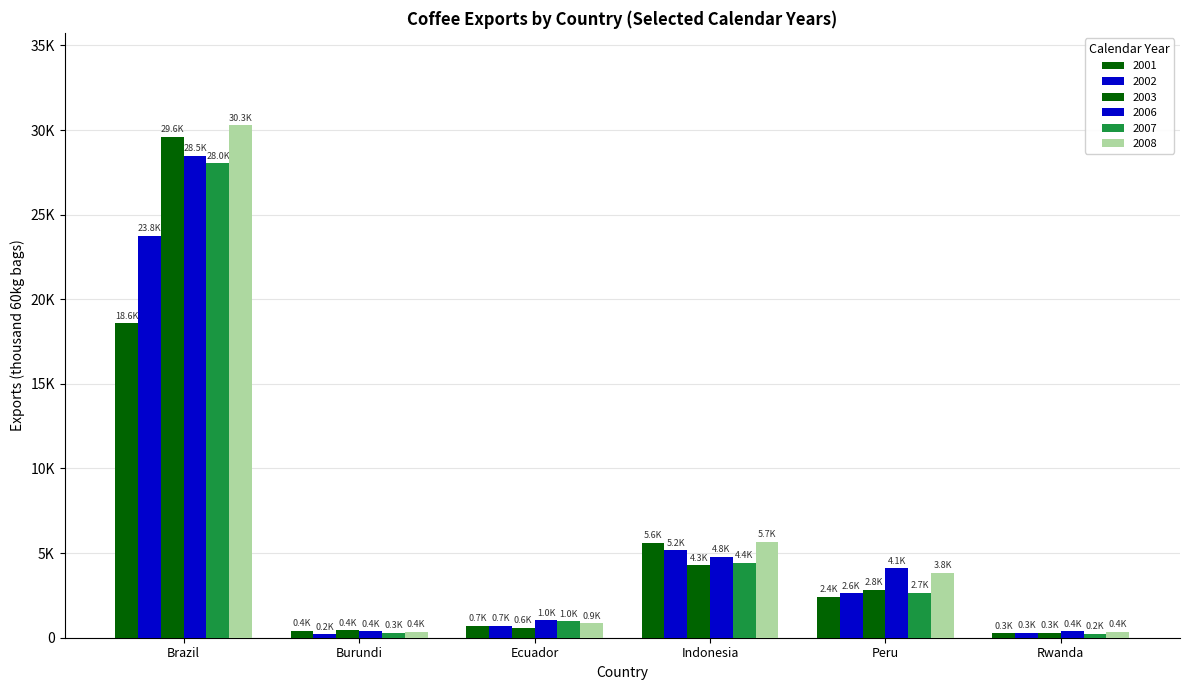

Reading left to right, extract all data points from this chart.

2001: Brazil=18577.4	Burundi=407.2	Ecuador=701.8	Indonesia=5614.2	Peru=2418.6	Rwanda=272.1
2002: Brazil=23767.1	Burundi=216.5	Ecuador=712.8	Indonesia=5173.1	Peru=2638.1	Rwanda=293.5
2003: Brazil=29612.6	Burundi=431.1	Ecuador=585.2	Indonesia=4280.5	Peru=2838.3	Rwanda=308.4
2006: Brazil=28485.7	Burundi=372.7	Ecuador=1025.0	Indonesia=4769.7	Peru=4113.1	Rwanda=393.0
2007: Brazil=28044.5	Burundi=276.8	Ecuador=961.7	Indonesia=4417.6	Peru=2657.9	Rwanda=223.0
2008: Brazil=30291.5	Burundi=351.0	Ecuador=858.8	Indonesia=5667.3	Peru=3823.3	Rwanda=356.7